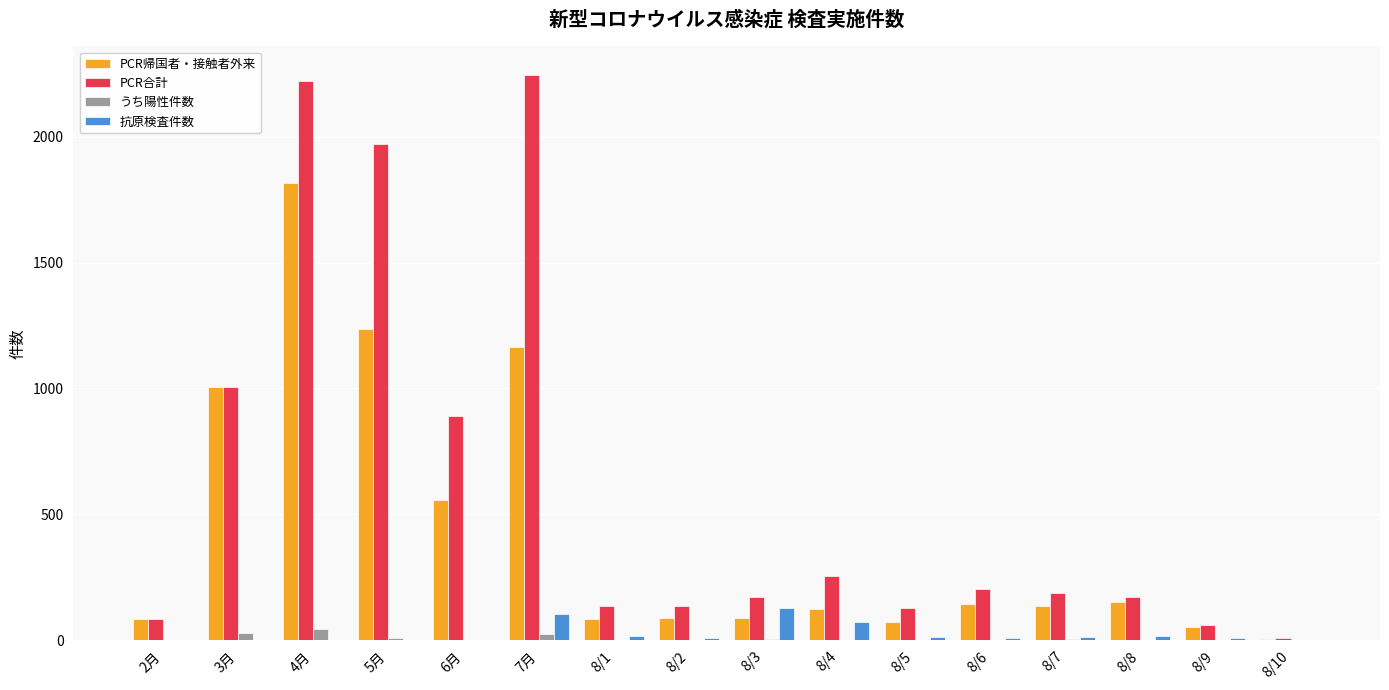

Does the chart contain stacked bars?

No